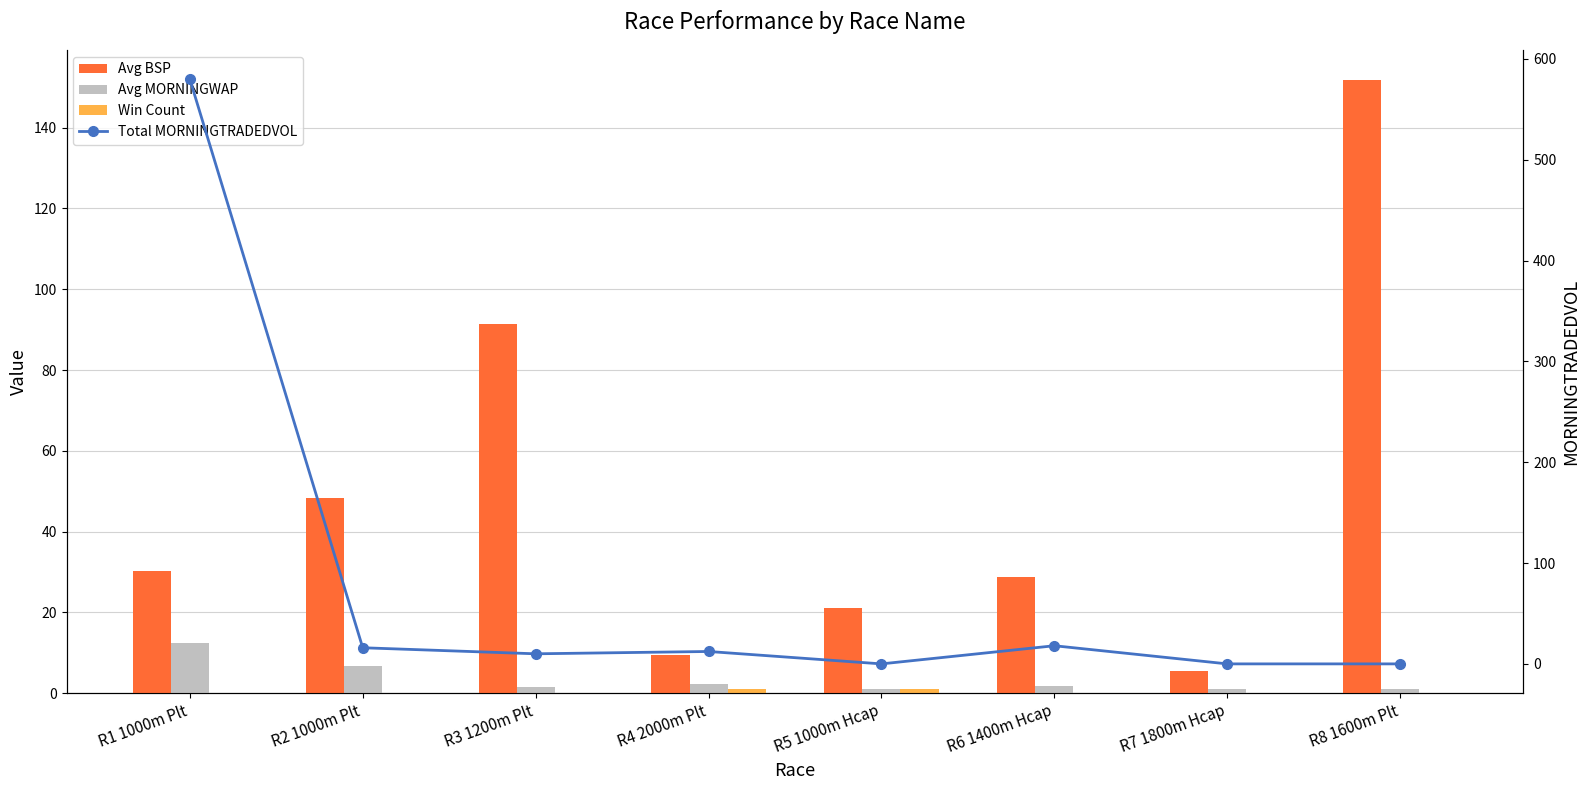

Which series has the largest total across all categories?

Total MORNINGTRADEDVOL